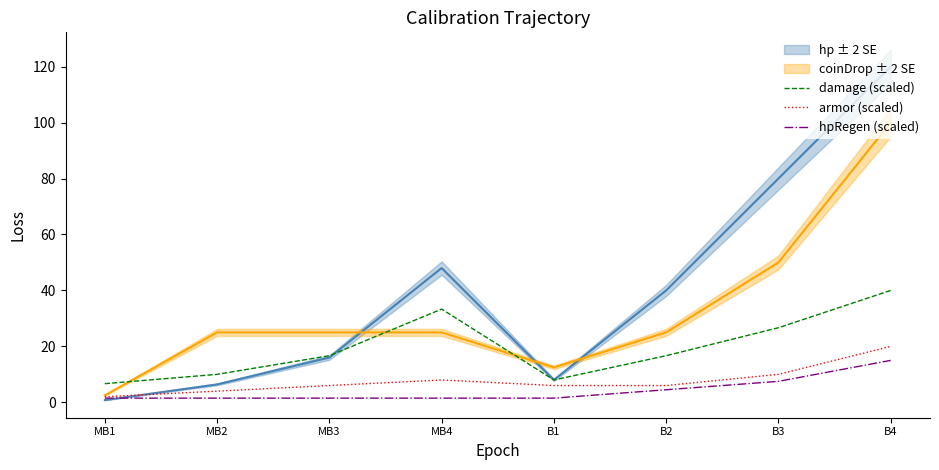

What is the label of the 6th point from the left?

B2